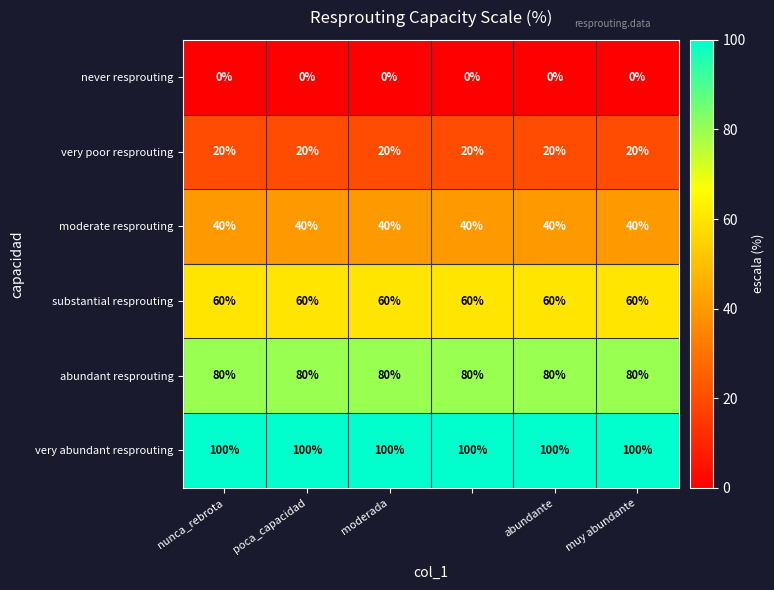

At how many categories does at least one series exceed 83?

6